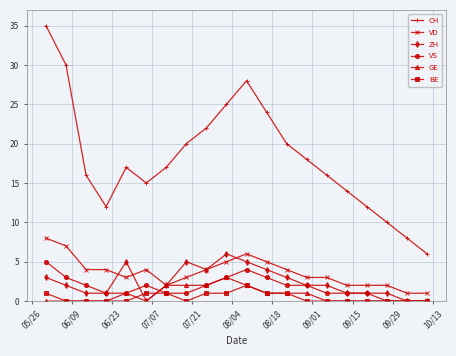

What are all the series names shown in the legend?

CH, VD, ZH, VS, GE, BE